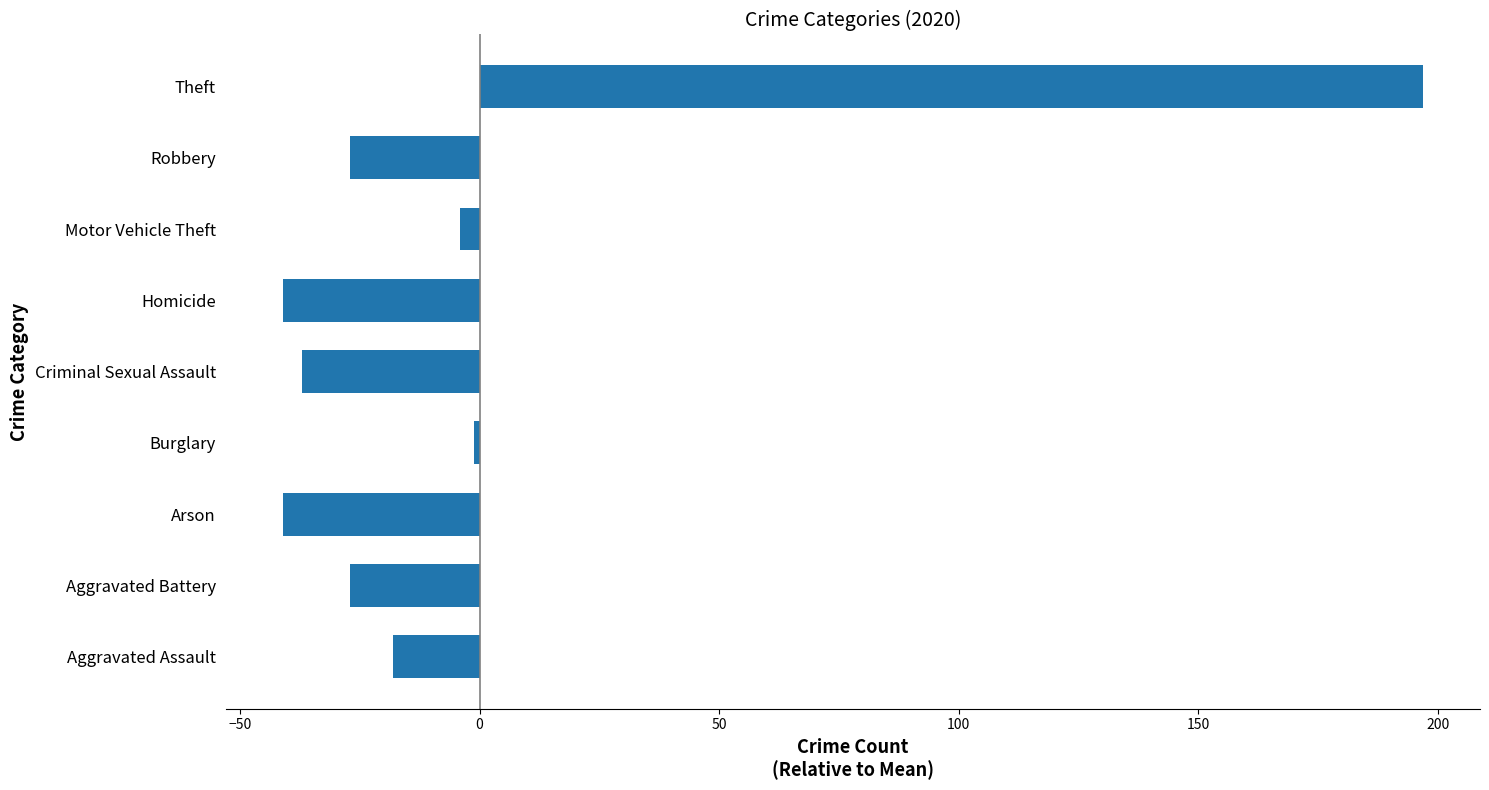

What is the change in value from Aggravated Assault to Aggravated Battery?

-9.0